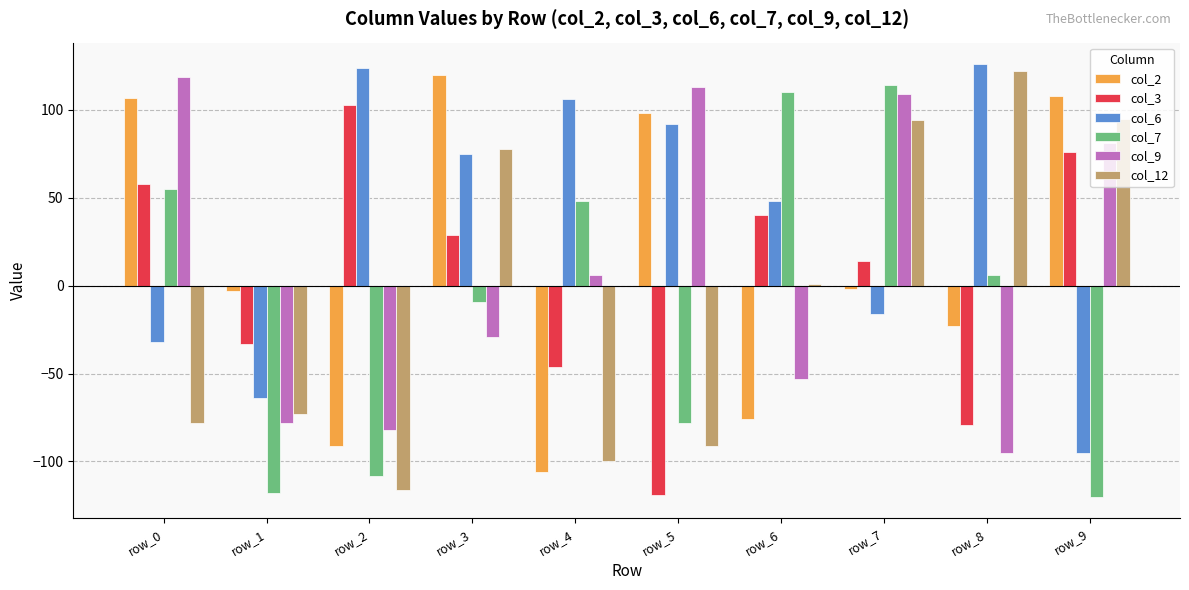

What is the lowest value of the col_12 series?

-116